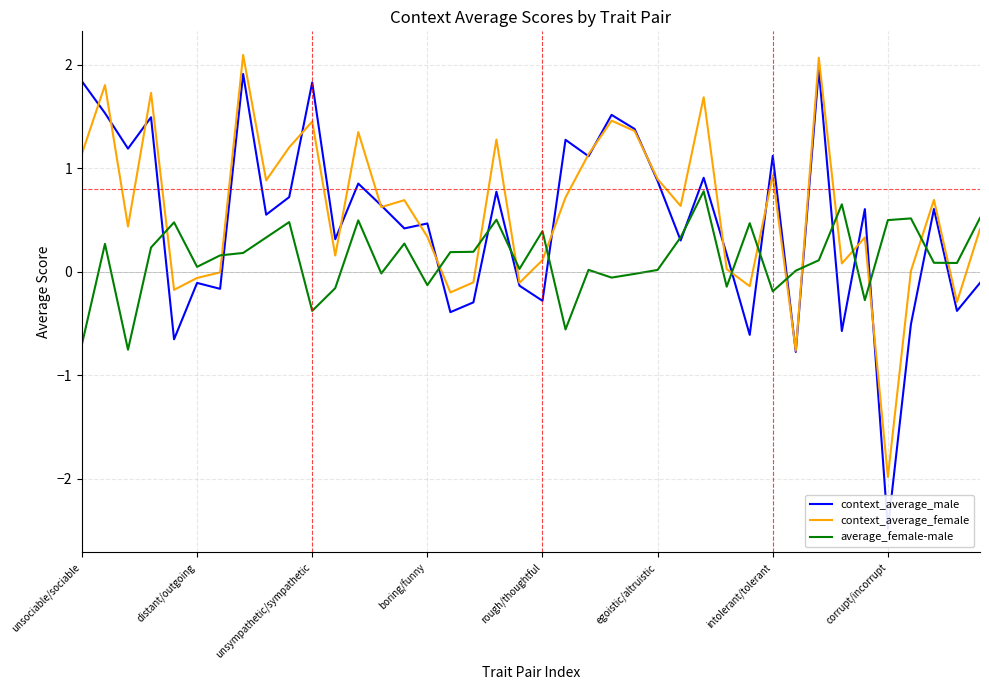

Is it true that context_average_male equals 2.0 at 24?

False